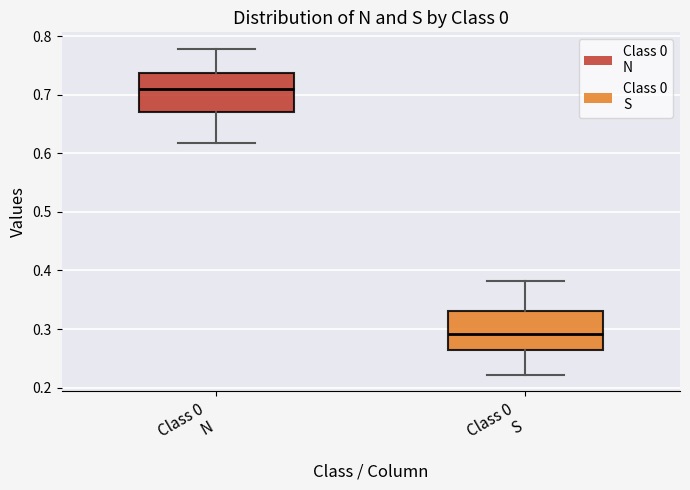

Which box has the highest median line?

Class 0 N